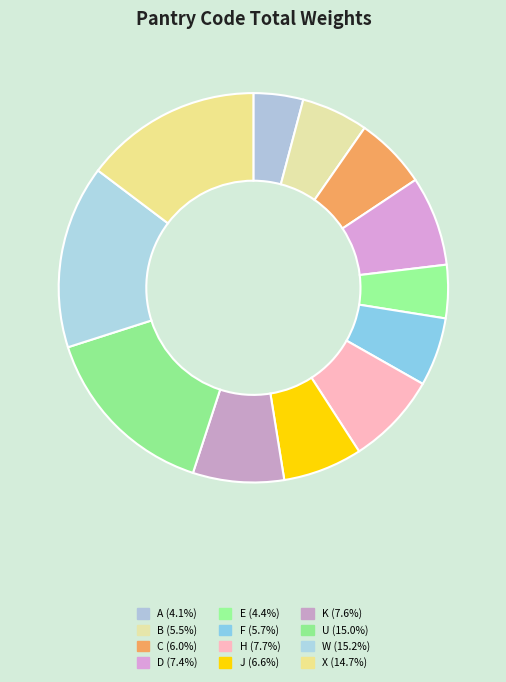

What is the ratio of the value at B to the value at H?

0.7